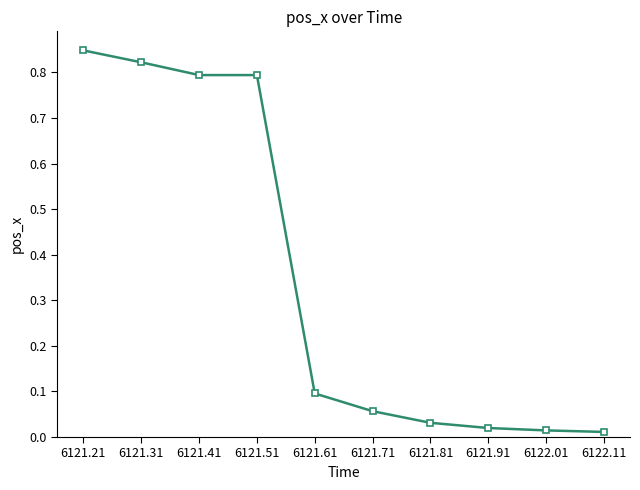

What is the average value?

0.3